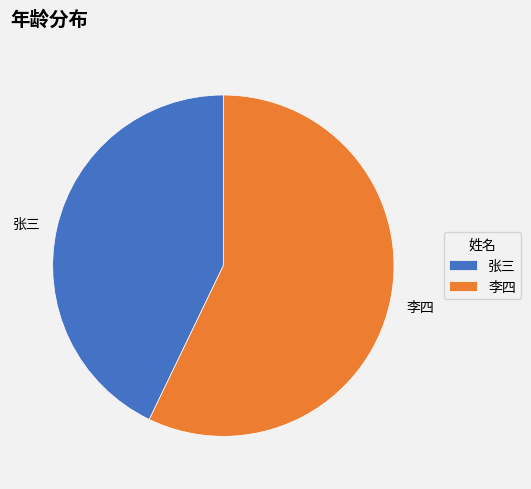

Is the sum of 张三 and 李四 greater than half?

Yes